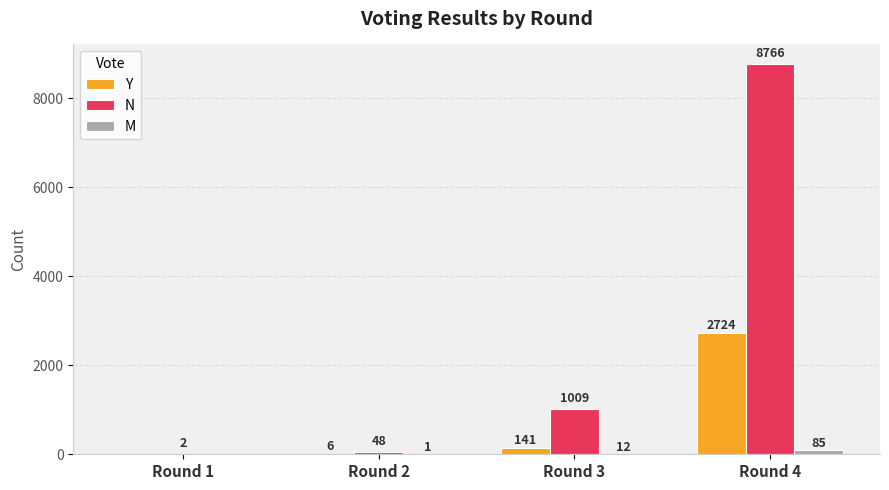

Which series changed the most between Round 2 and Round 4?

N